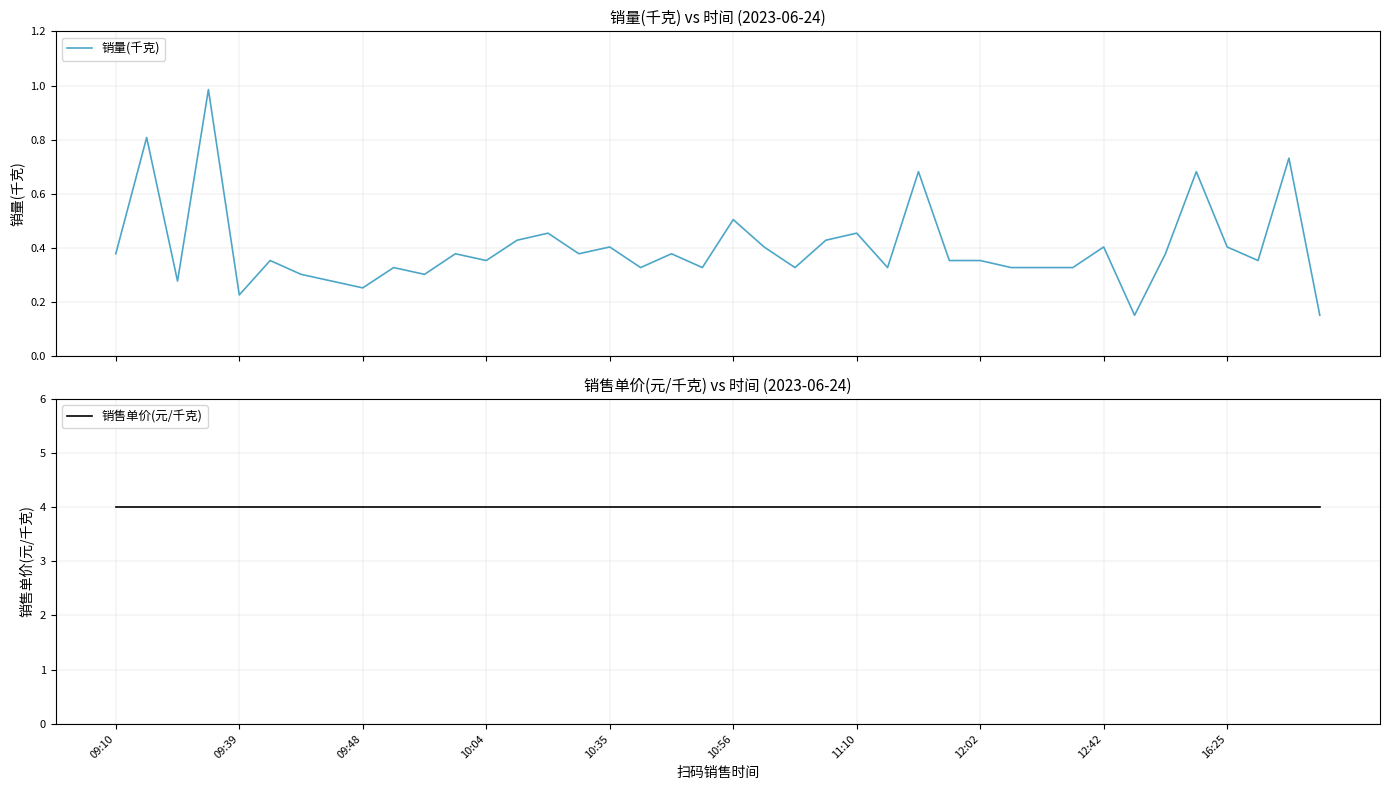

What position from the right is 18?

22